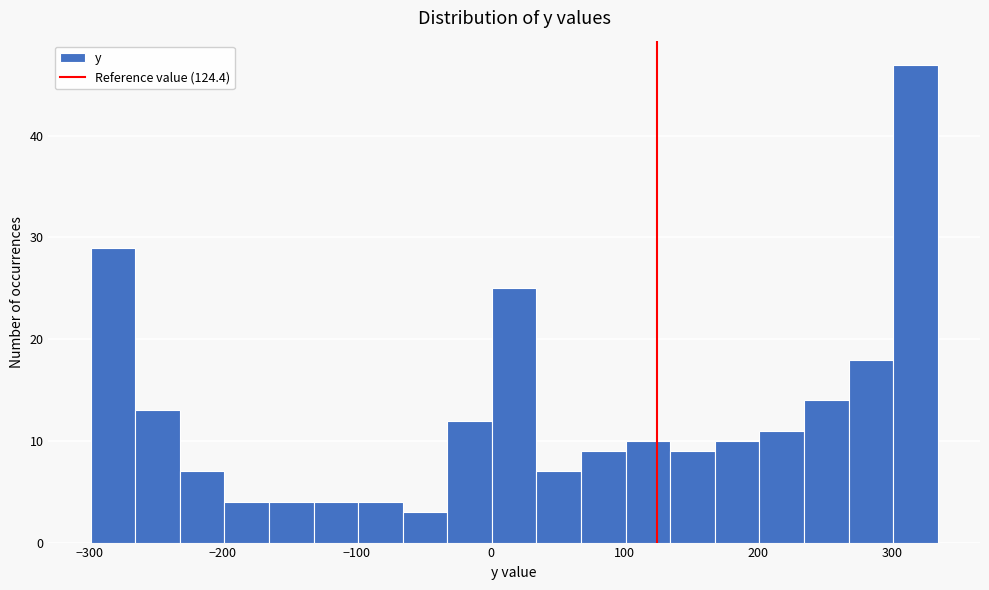

Around what value on the x-axis is the tallest bar? Give the approximate position of its centre, as read against the axis.

320